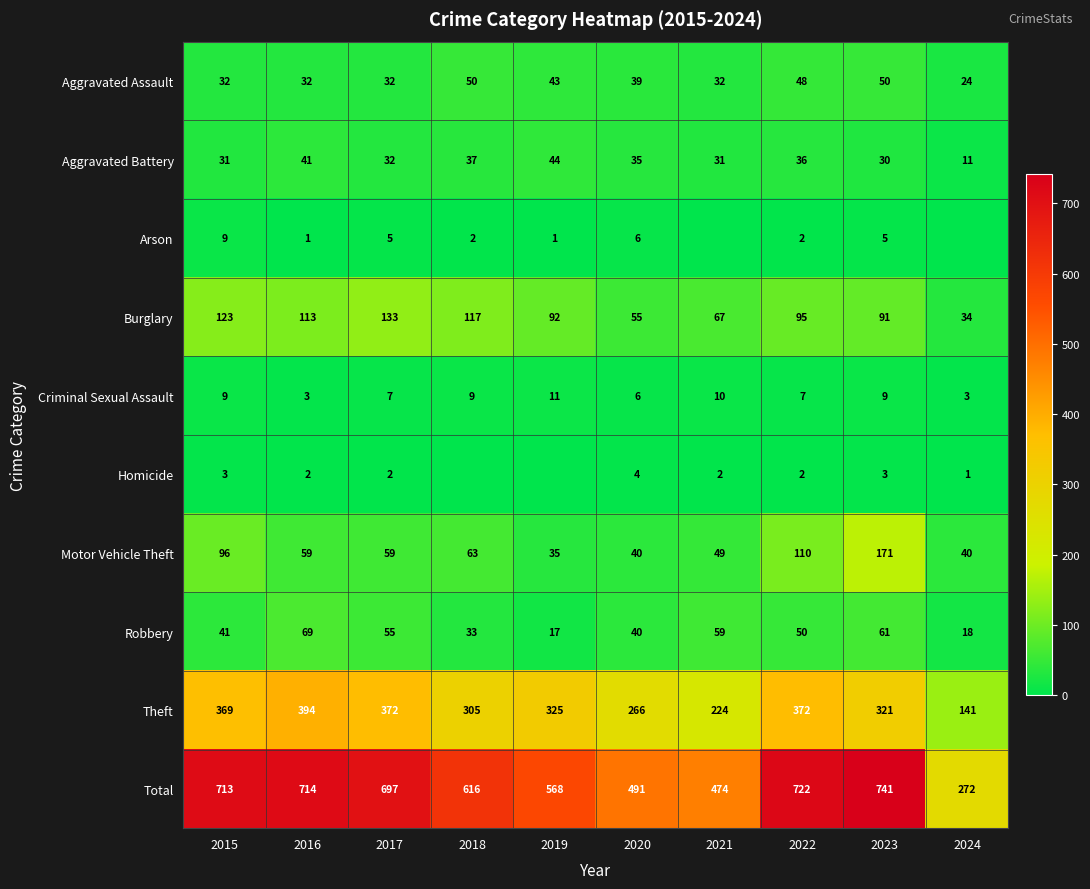

Is it true that Criminal Sexual Assault equals 9 at 2018?

True